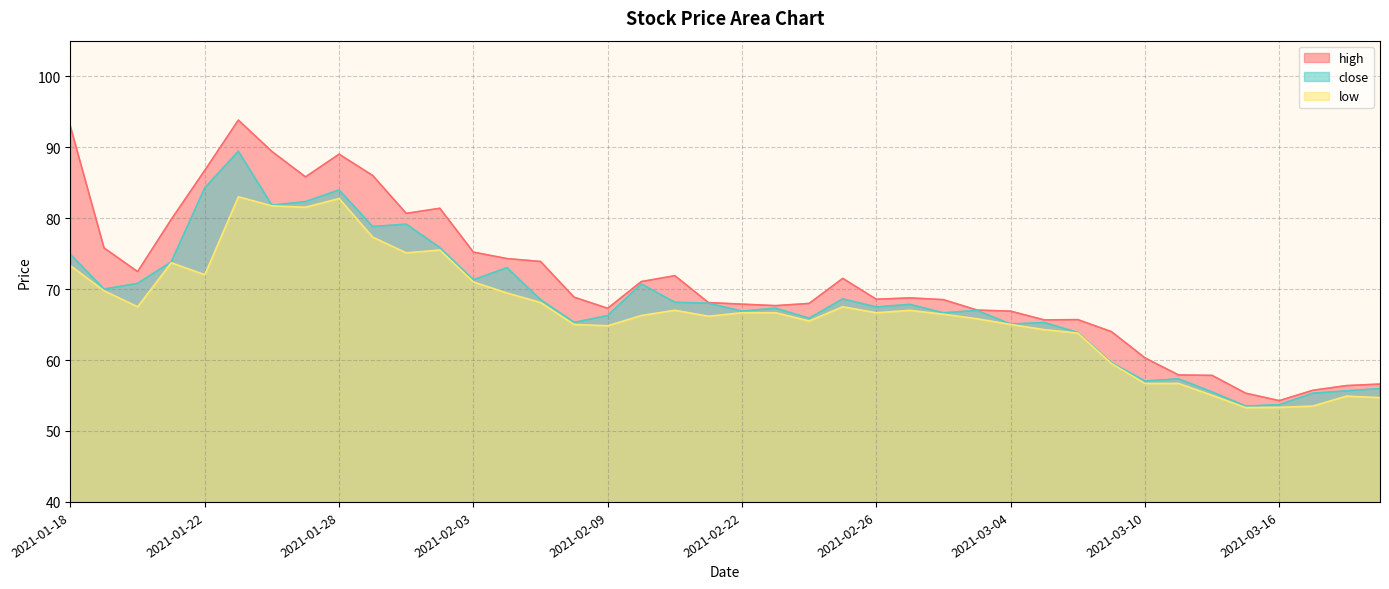

What are all the series names shown in the legend?

high, close, low